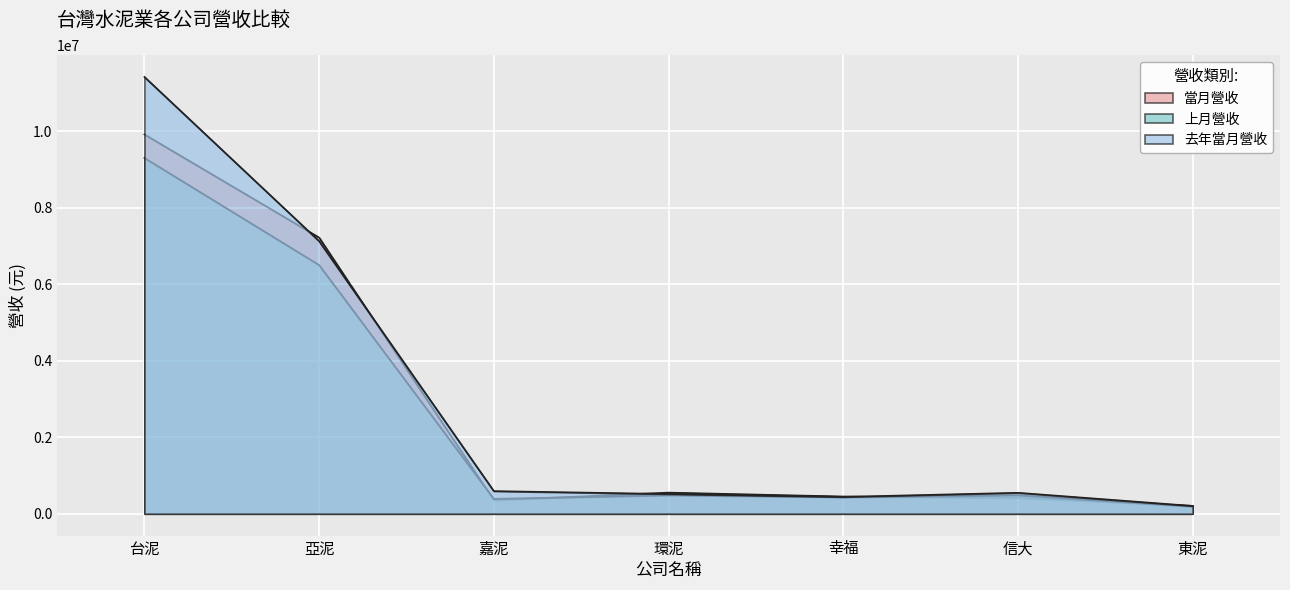

At which label is 上月營收 closest to 4744345?

亞泥